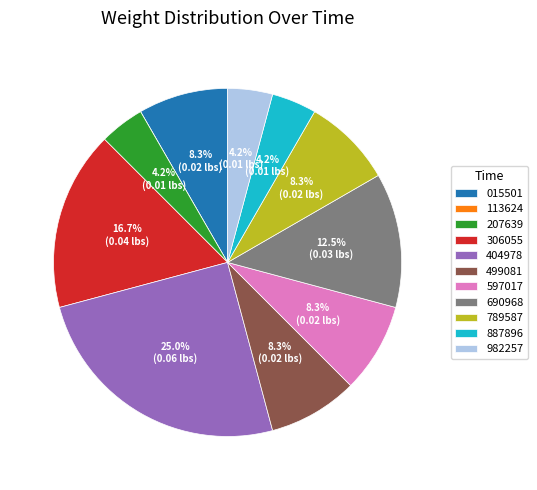

Is there any slice that represents more than half of the pie?

No